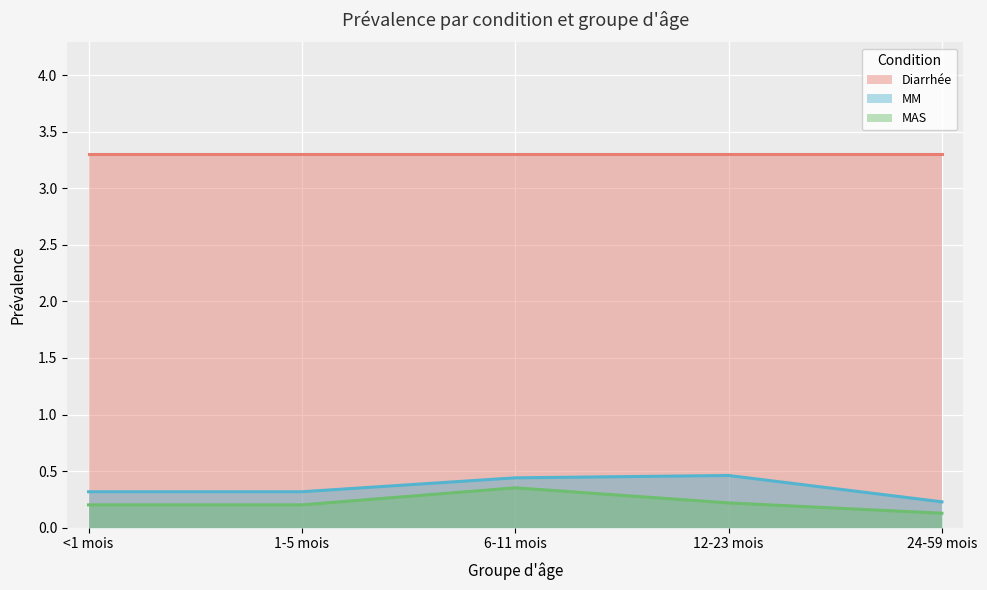

How many interior local peaks does the MM series have?

1